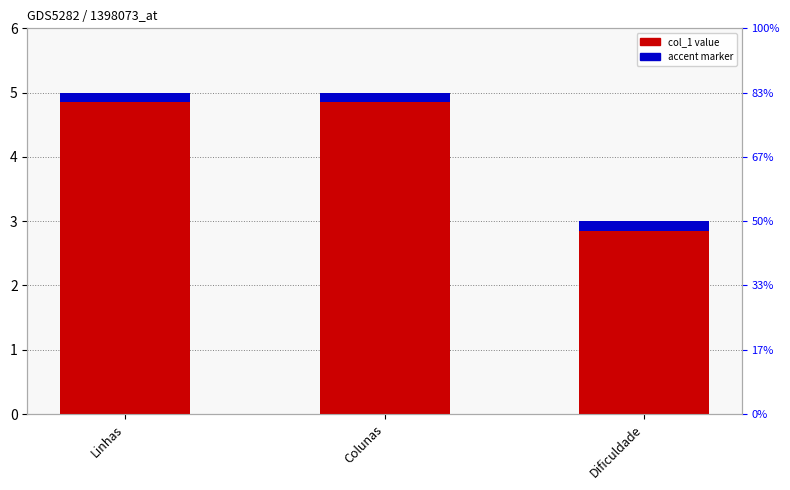

What is the ratio of the value at Dificuldade to the value at Linhas?

0.6